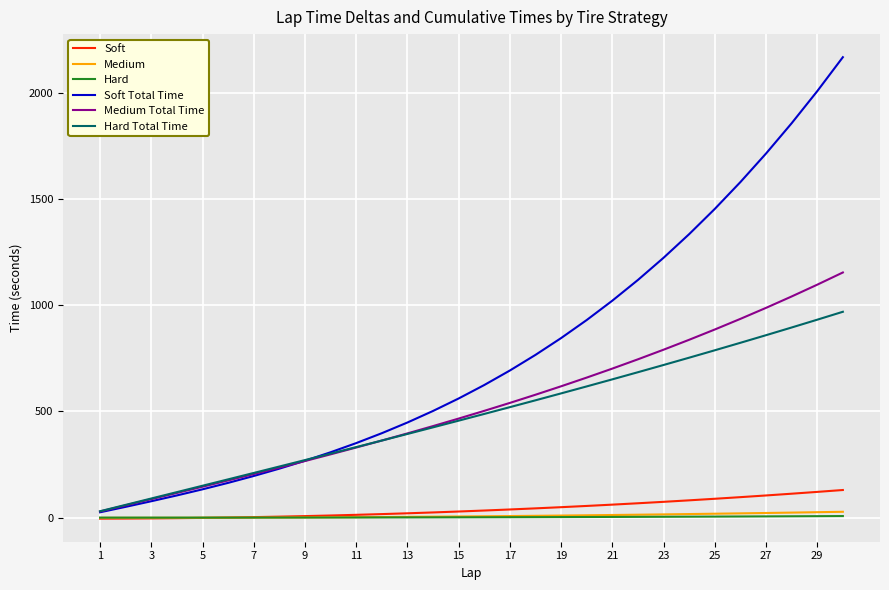

How many times do Medium and Soft cross each other?

1